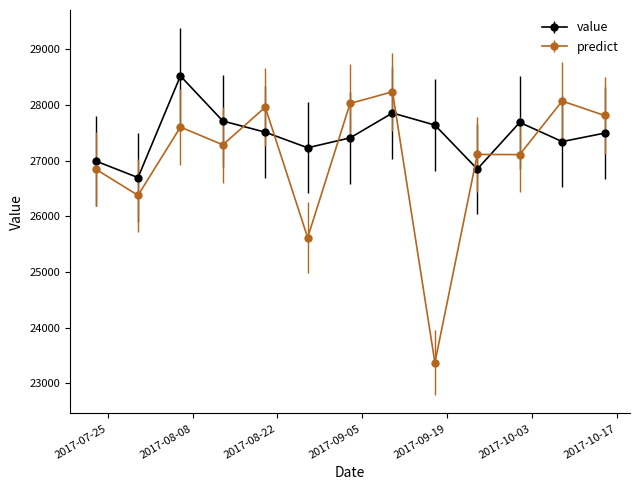

After their last crossing, which series has the higher values: predict or value?

predict